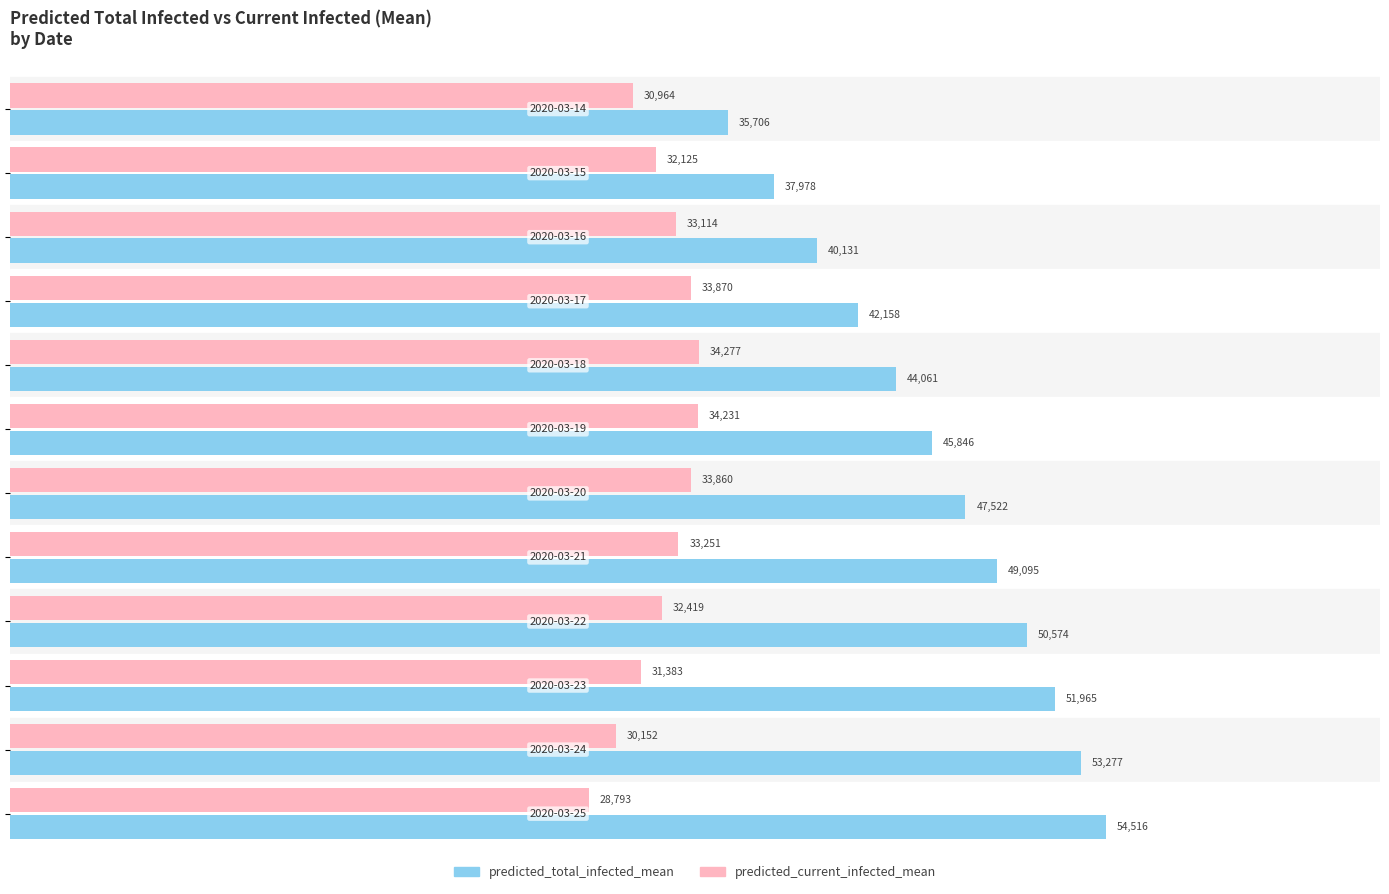

How many values in the predicted_total_infected_mean series are below 47522?

6